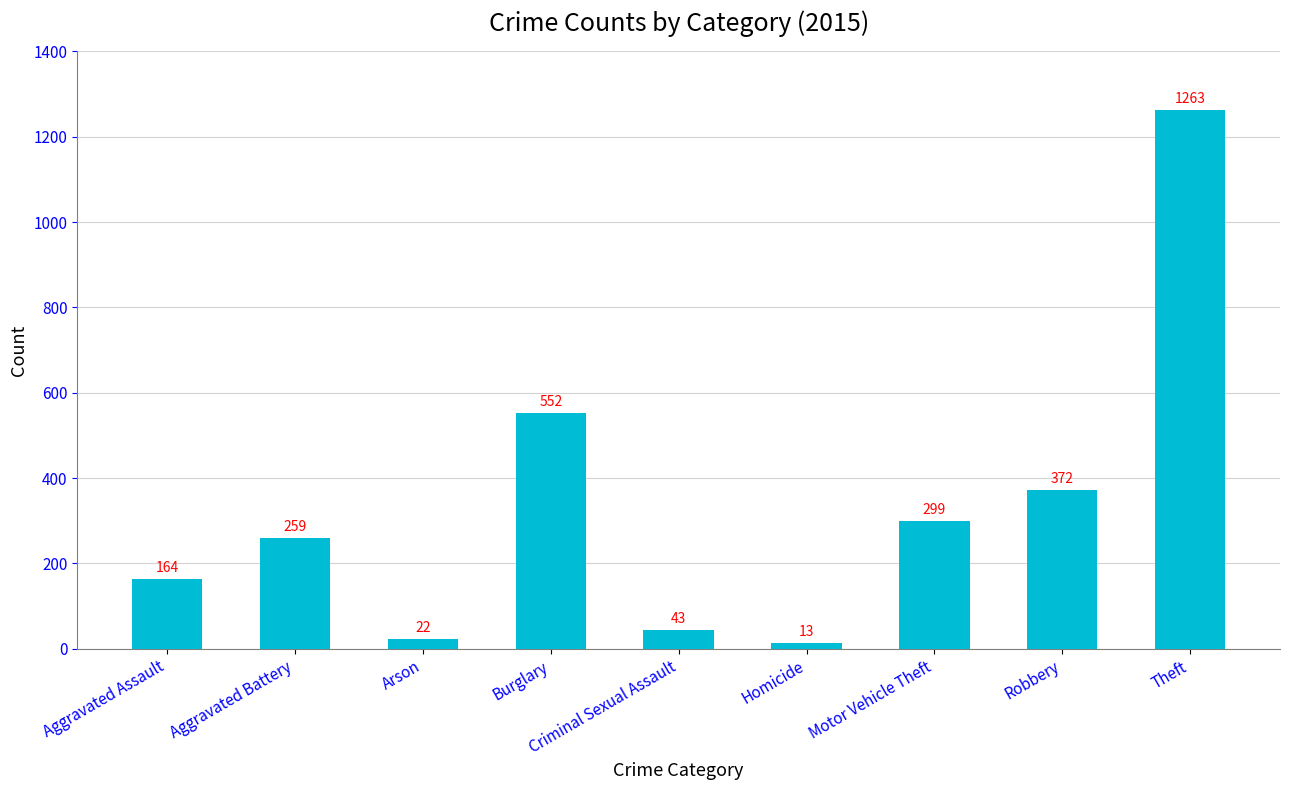

Which label corresponds to the largest value in the chart?

Theft